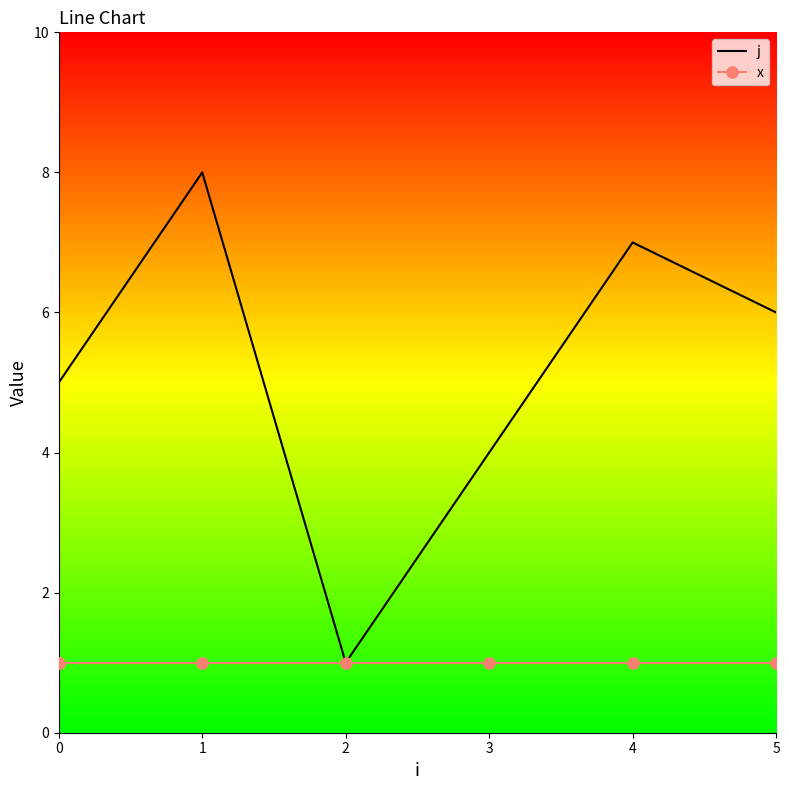

True or false: x and j cross at least once.

False